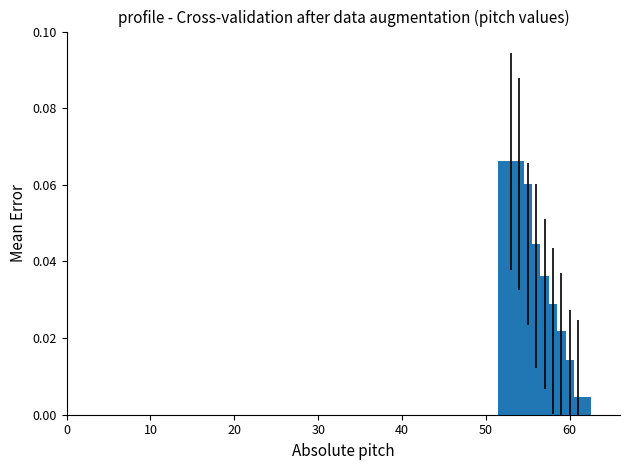

Are the bars horizontal?

No